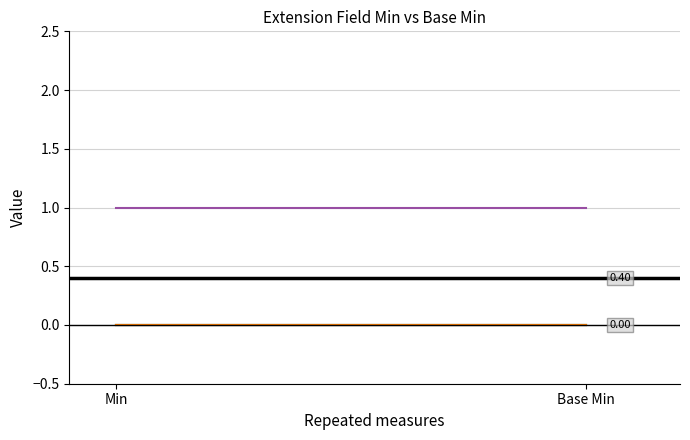

Which series has the largest range (max minus min)?

Extension